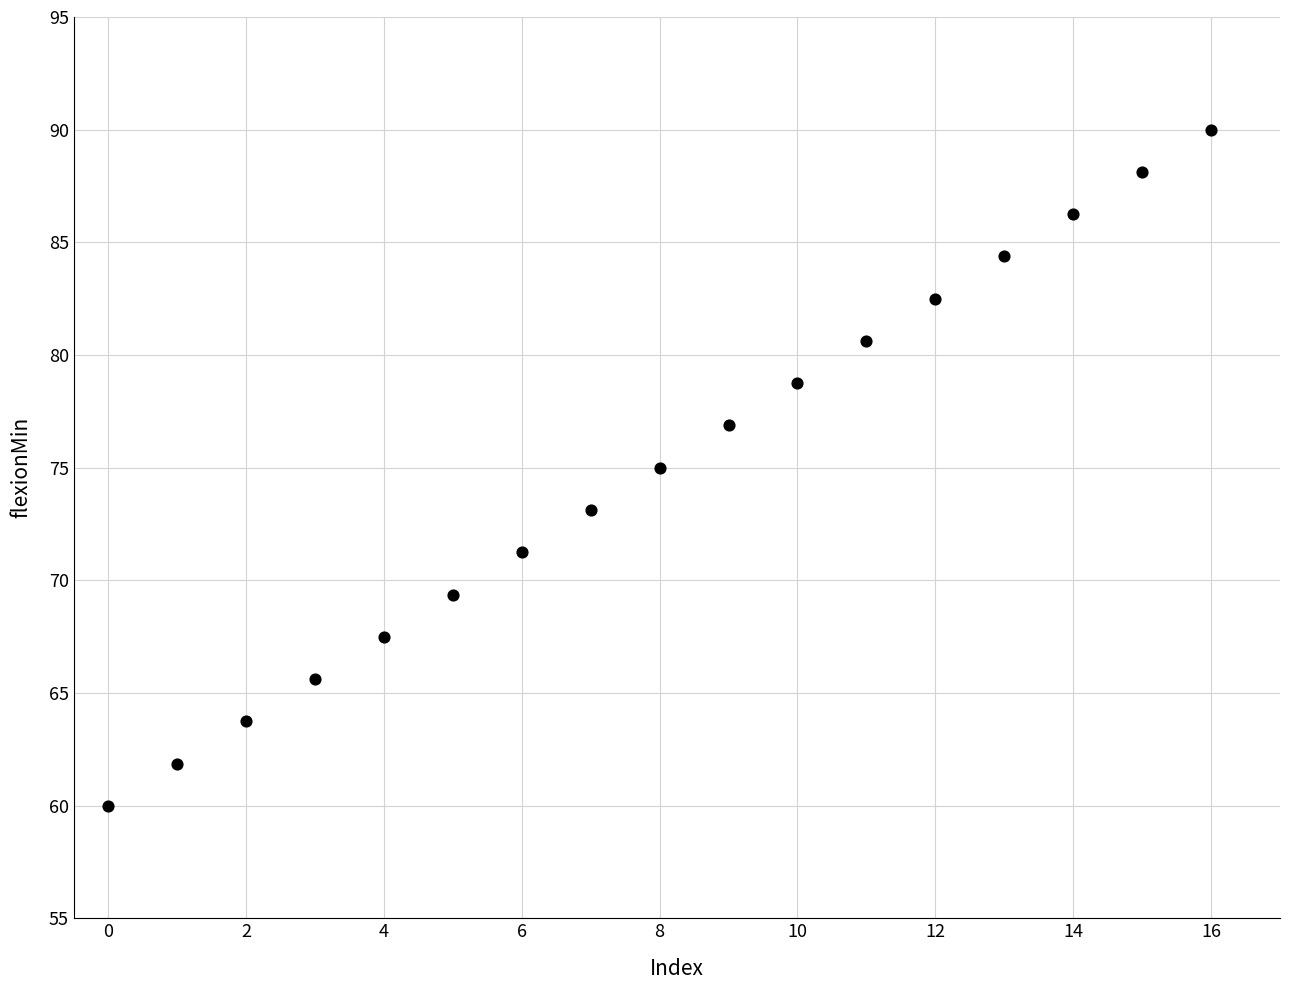

What is the range of Y values (max minus min)?

30.0